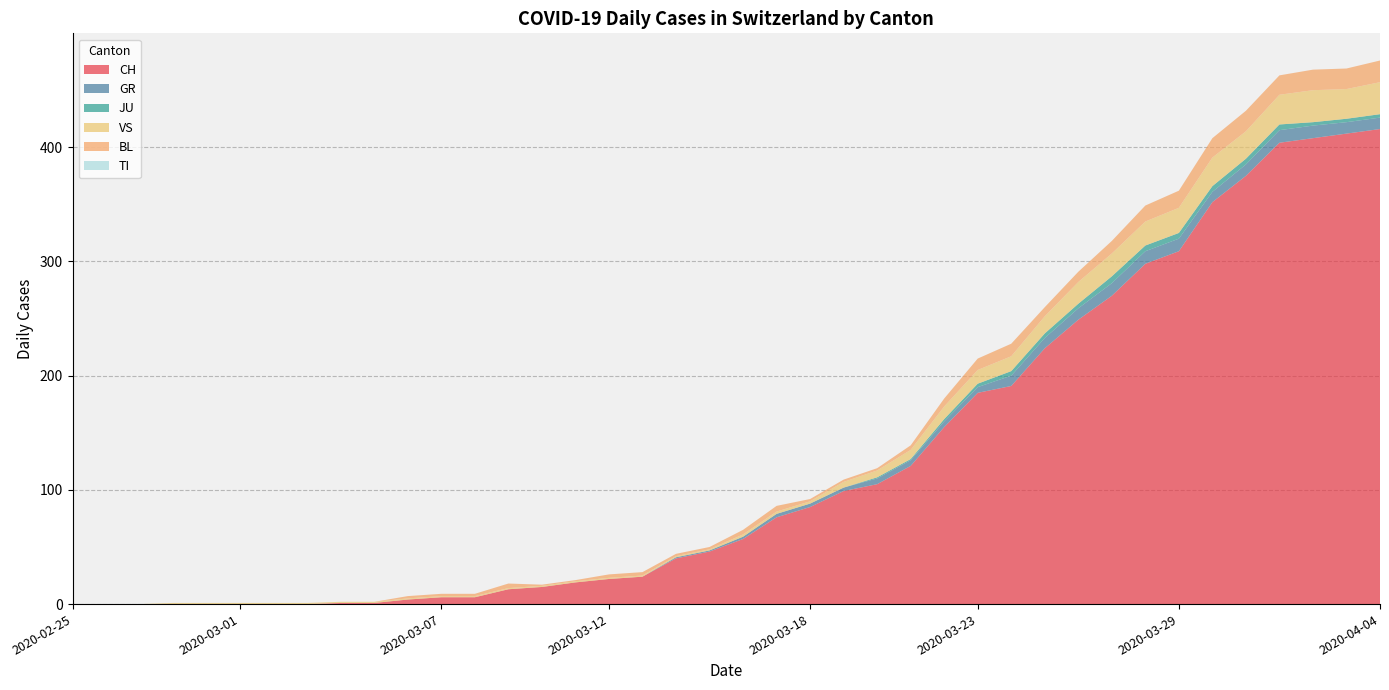

Reading left to right, extract all data points from this chart.

CH: 0	0	0	0	0	0	0	0	1	1	4	6	6	13	15	19	22	24	40	46	57	76	85	99	105	121	155	185	191	224	249	270	298	309	352	375	404	408	412	416
GR: 0	0	0	0	0	0	0	0	0	0	0	0	0	0	0	0	0	0	1	1	2	3	3	3	5	5	5	5	9	9	10	11	11	11	9	10	11	11	10	10
JU: 0	0	0	0	0	0	0	0	0	0	0	0	0	0	0	0	0	0	0	0	0	0	0	0	1	1	2	3	4	4	4	6	5	5	5	5	5	3	3	3
VS: 0	0	0	1	1	1	1	1	1	1	1	1	1	1	1	1	1	1	1	1	2	2	2	5	6	8	11	12	13	15	19	20	21	22	25	24	26	28	26	28
BL: 0	0	0	0	0	0	0	0	0	0	2	2	2	4	1	1	3	3	2	2	4	5	2	2	2	4	7	10	11	8	9	11	14	15	17	18	17	18	18	19
TI: 0	0	0	0	0	0	0	0	0	0	0	0	0	0	0	0	0	0	0	0	0	0	0	0	0	0	0	0	0	0	0	0	0	0	0	0	0	0	0	0